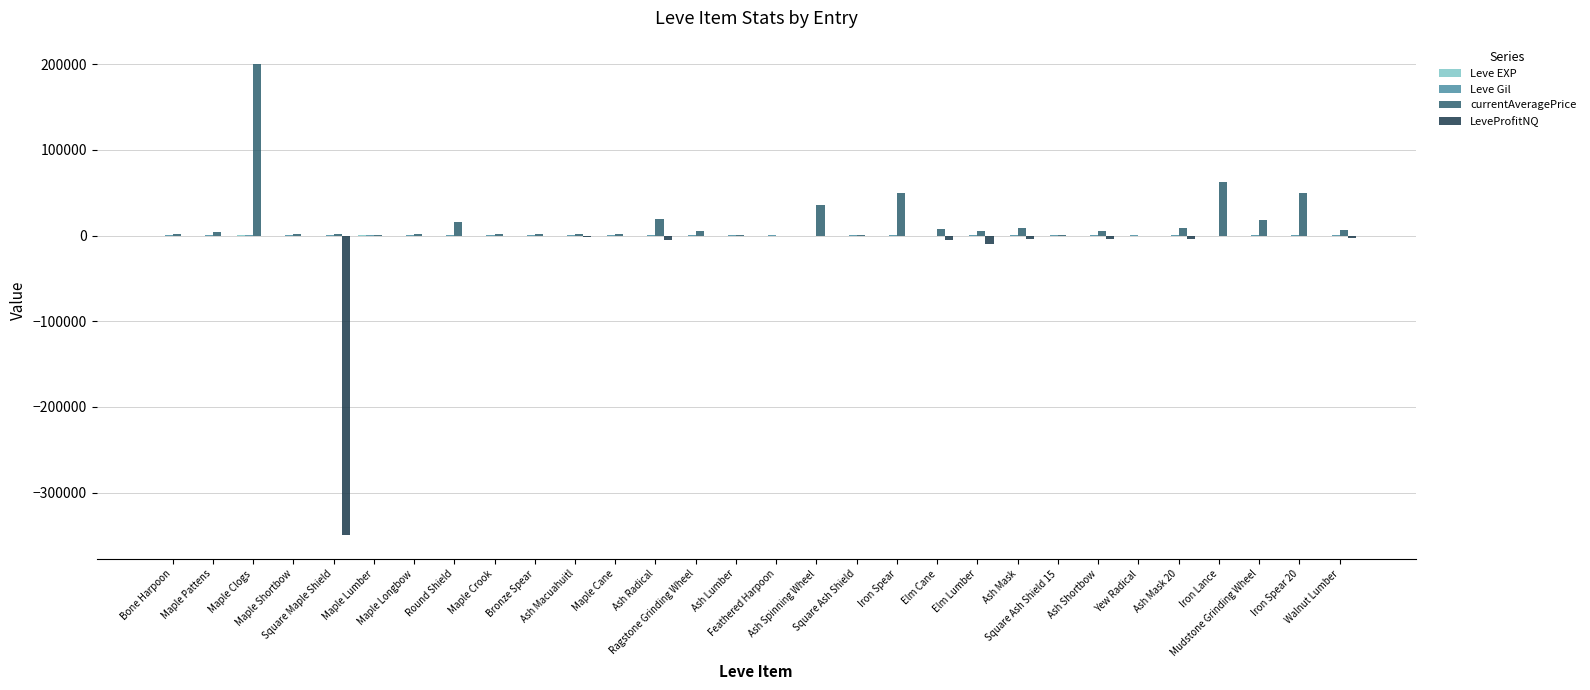

Is it true that LeveProfitNQ equals 120163.5 at Mudstone Grinding Wheel?

False